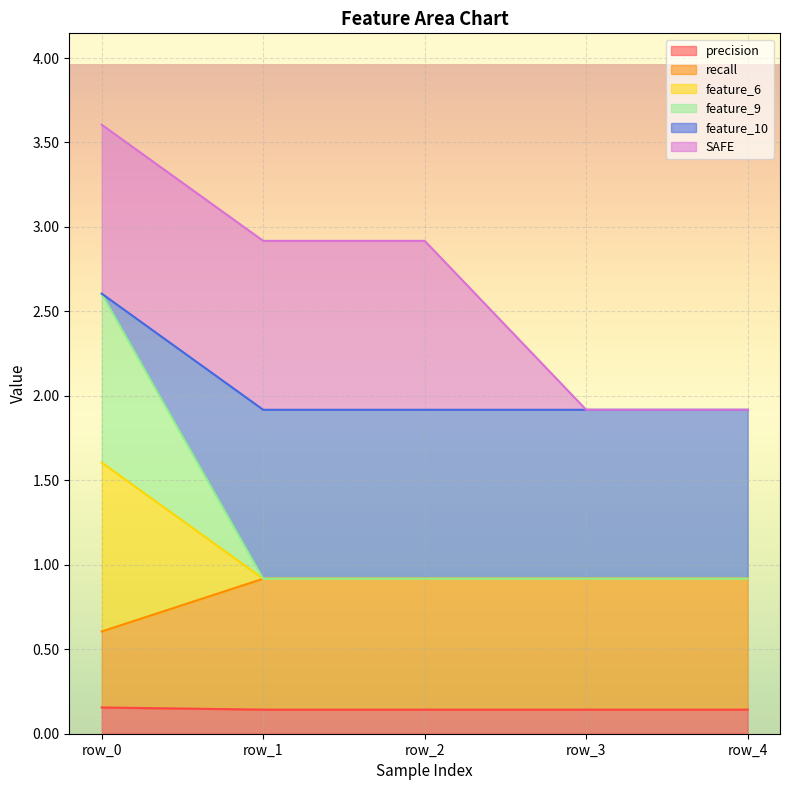

What is the smallest value displayed?

0.1